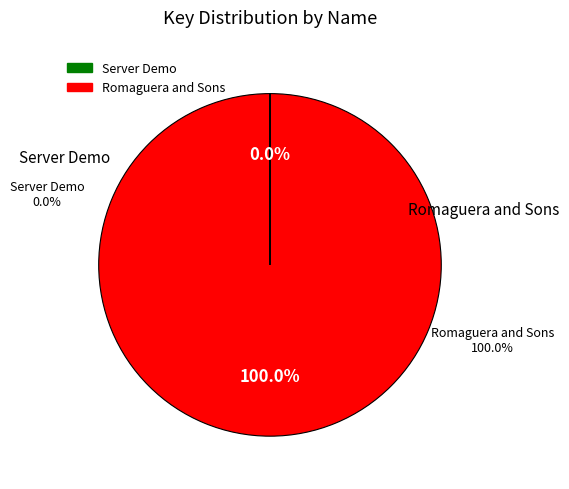

How many slices are in this pie chart?

2